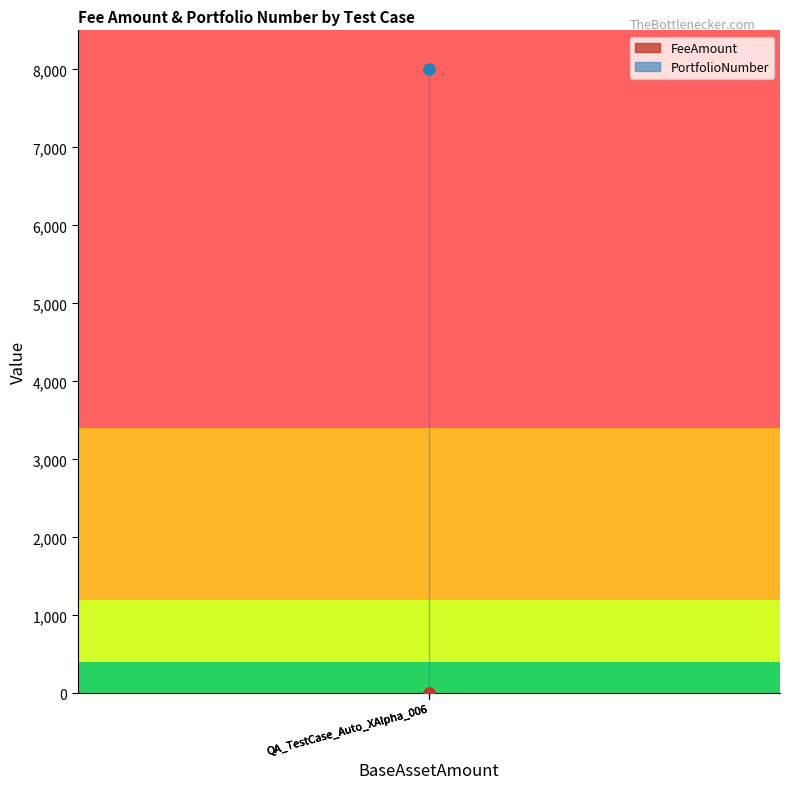

Which series contains the highest Y value?

PortfolioNumber